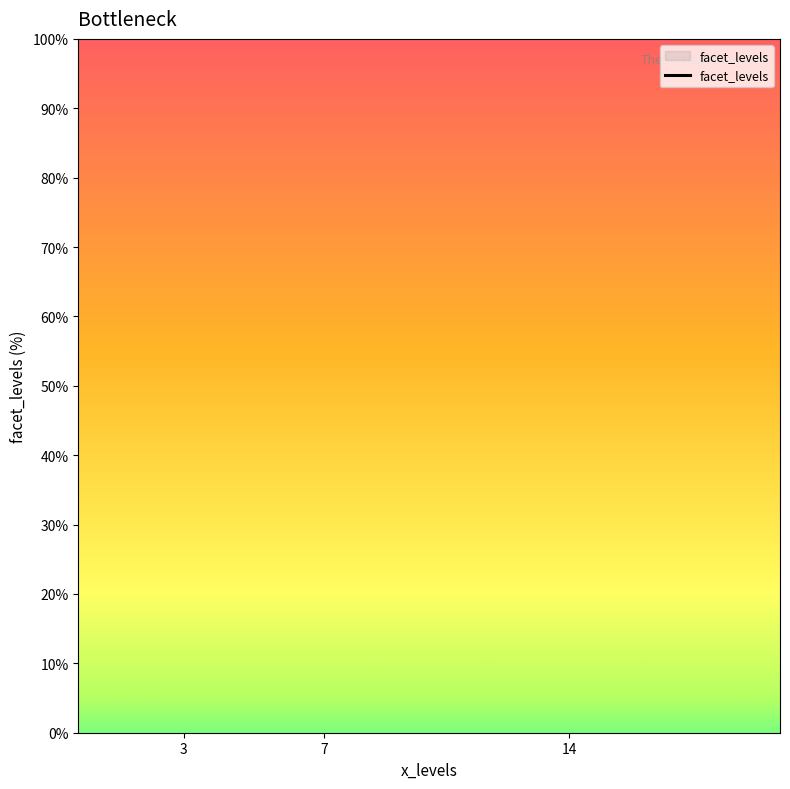

Which has a higher value, 7 or 14?

14